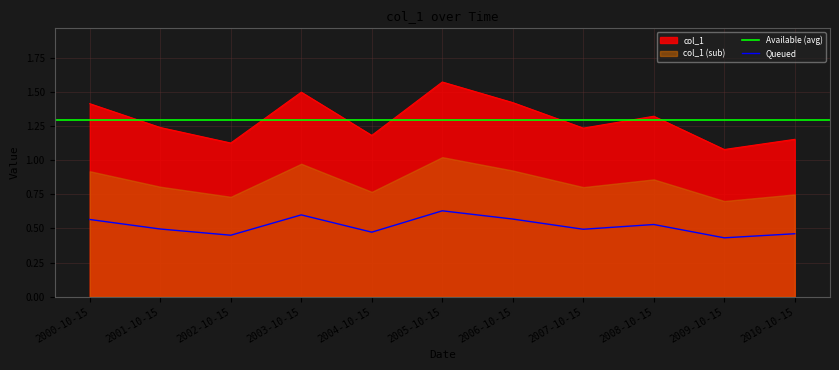

Reading left to right, extract all data points from this chart.

1.4	1.2	1.1	1.5	1.2	1.6	1.4	1.2	1.3	1.1	1.2